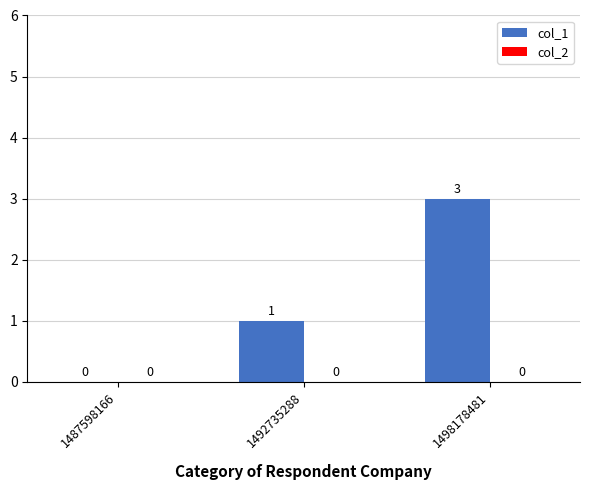

Is it true that the value at 1498178481 is 5?

False